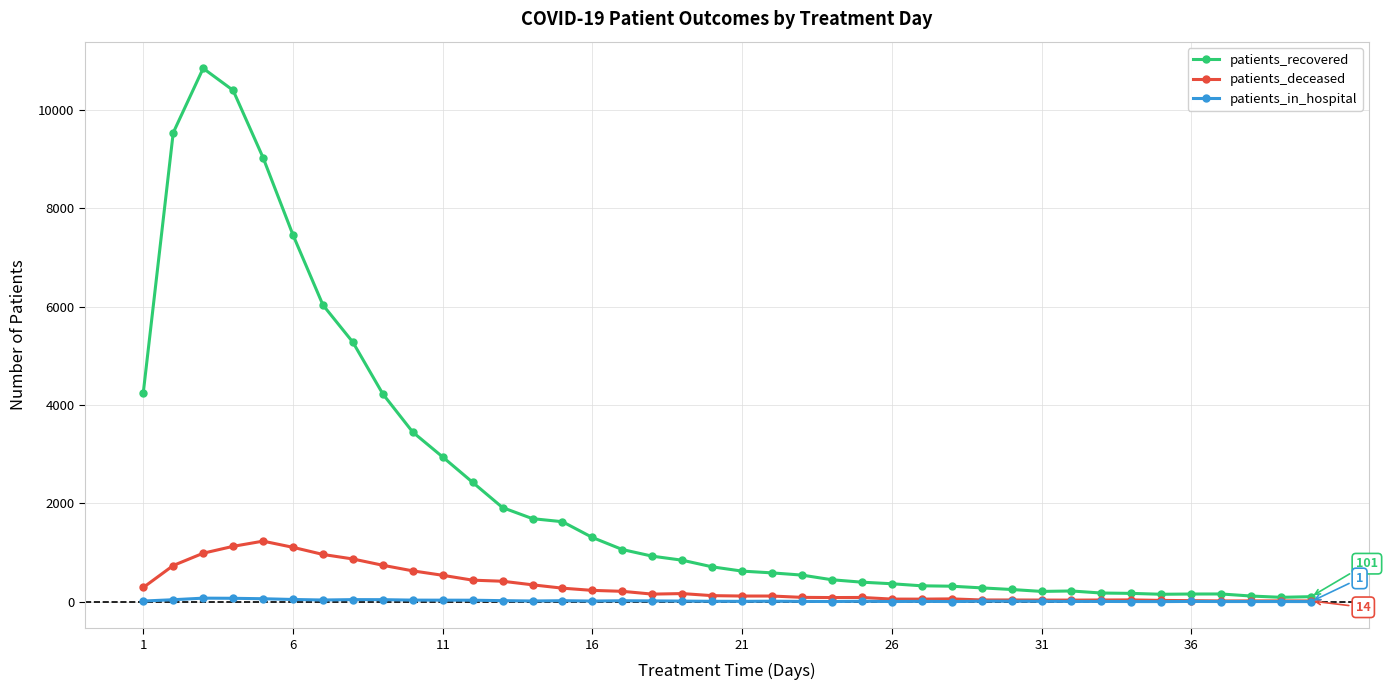

What is the maximum value shown in the chart?

10850